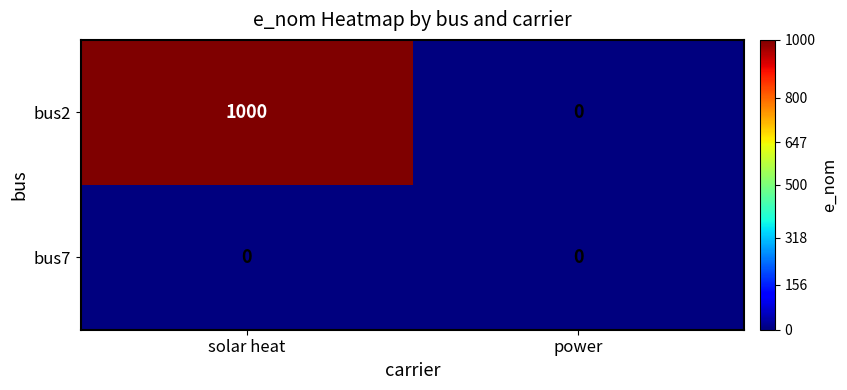

Reading right to left, what are all the values shown in this chart?

bus2: power=0	solar heat=1000
bus7: power=0	solar heat=0